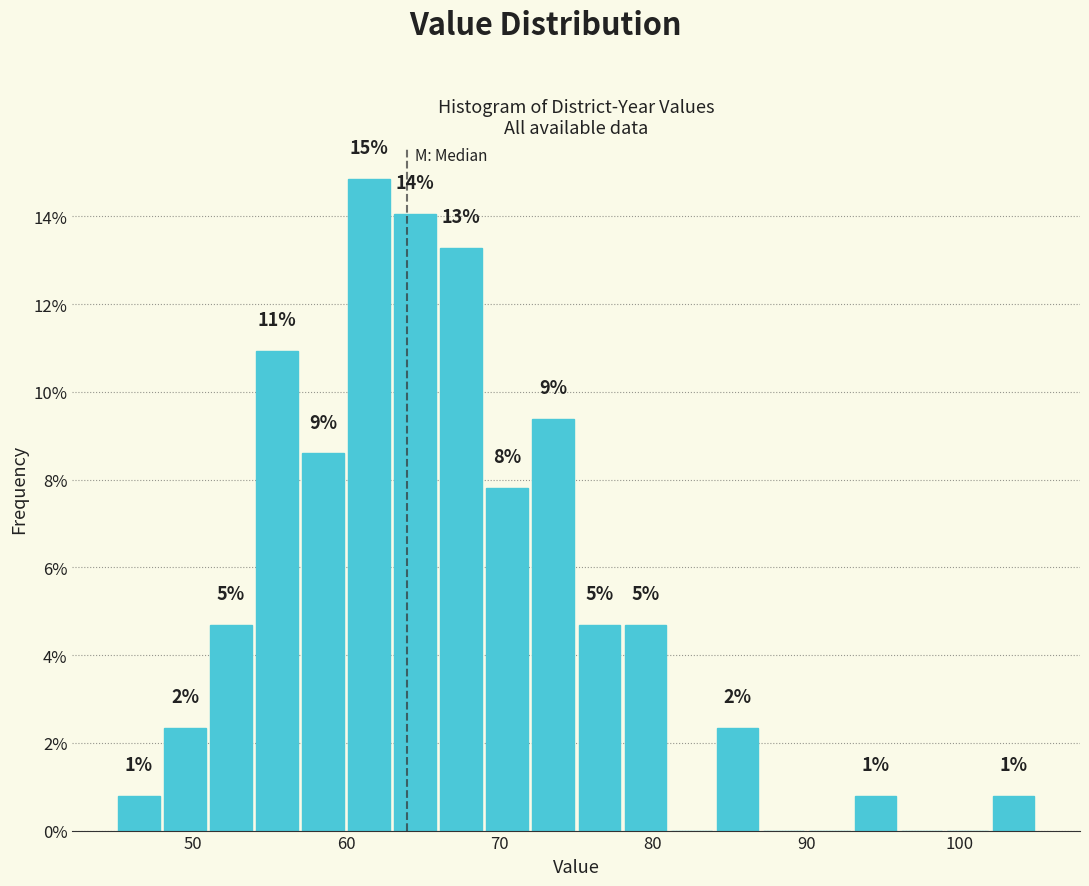

Read against the x-axis, roughly where is the centre of the tallest bar?

62